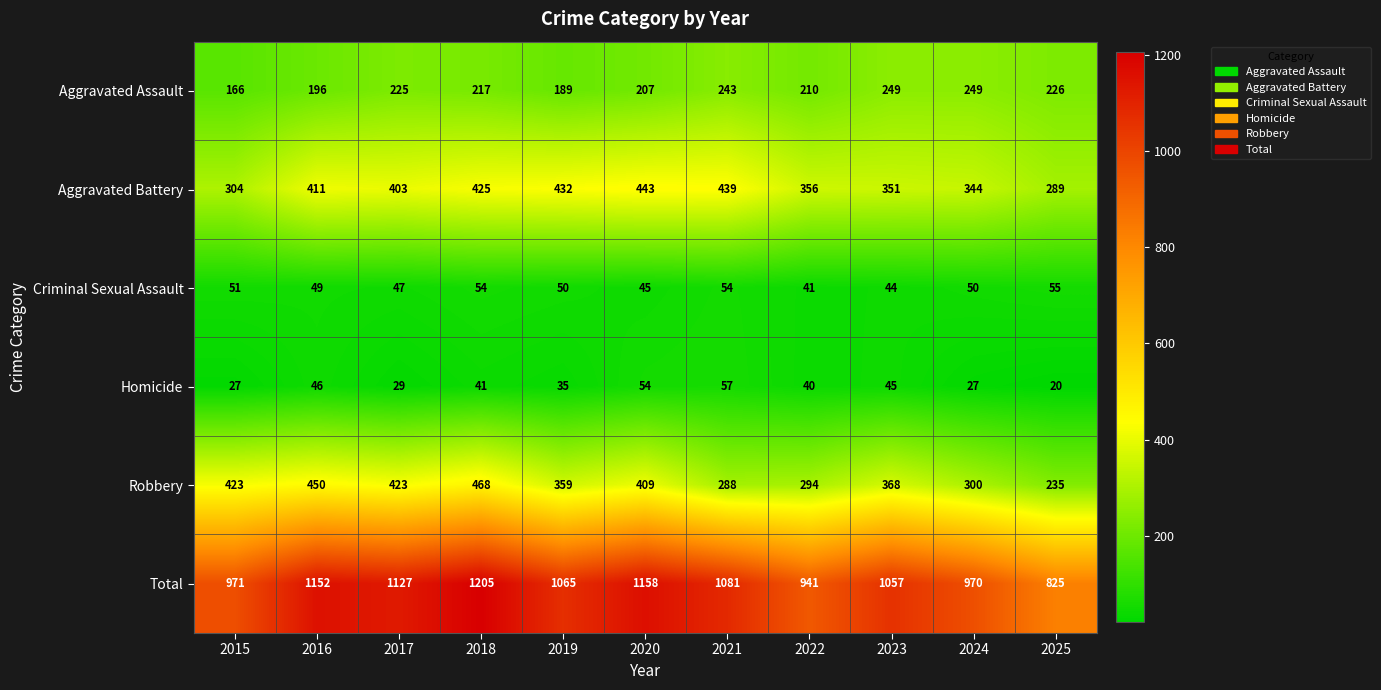

Rank the categories by Aggravated Battery value from lowest to highest.

2025, 2015, 2024, 2023, 2022, 2017, 2016, 2018, 2019, 2021, 2020